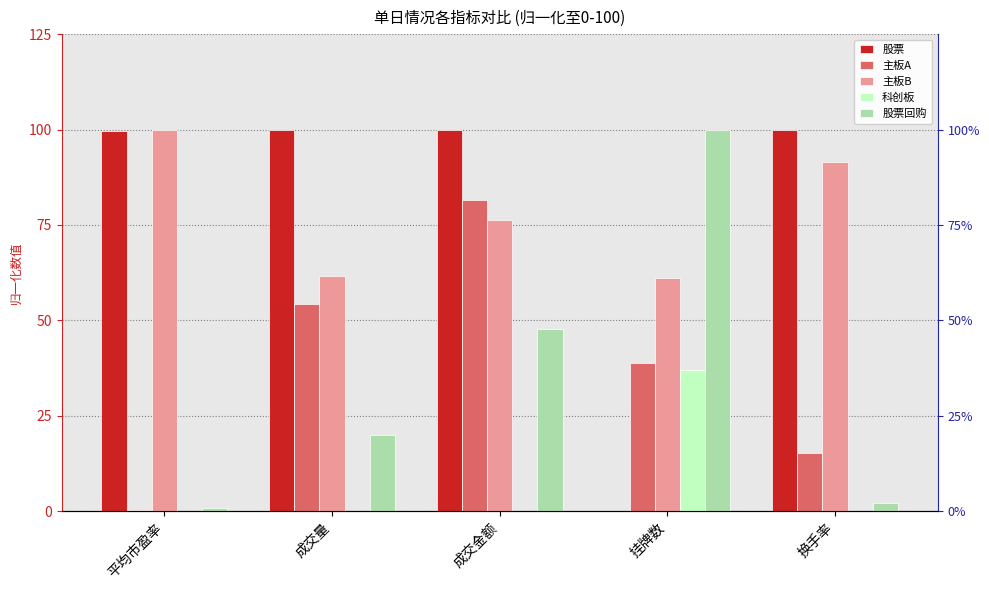

What is the label of the 2nd bar from the right?

挂牌数